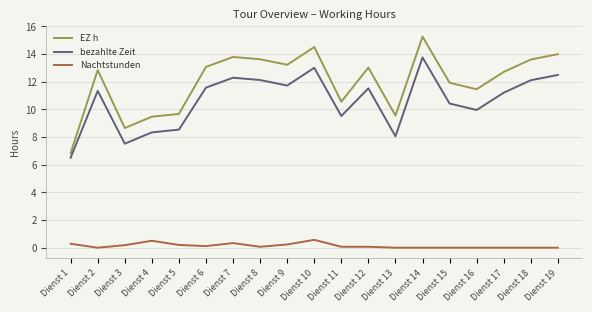

Count the number of data series in this chart.

3